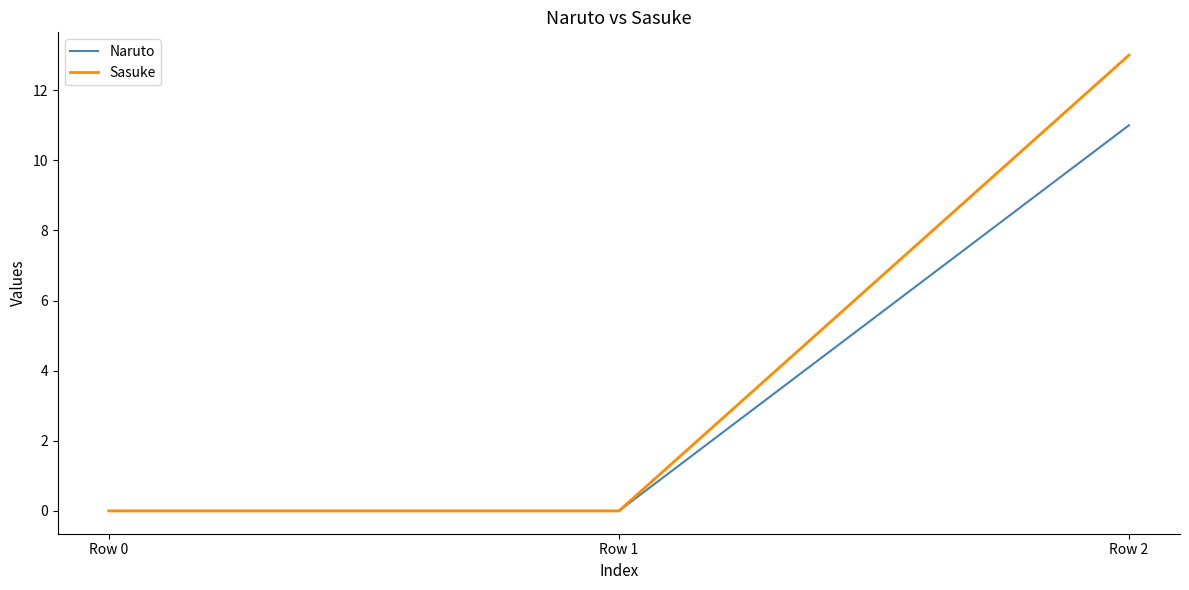

Which series has the largest range (max minus min)?

Sasuke